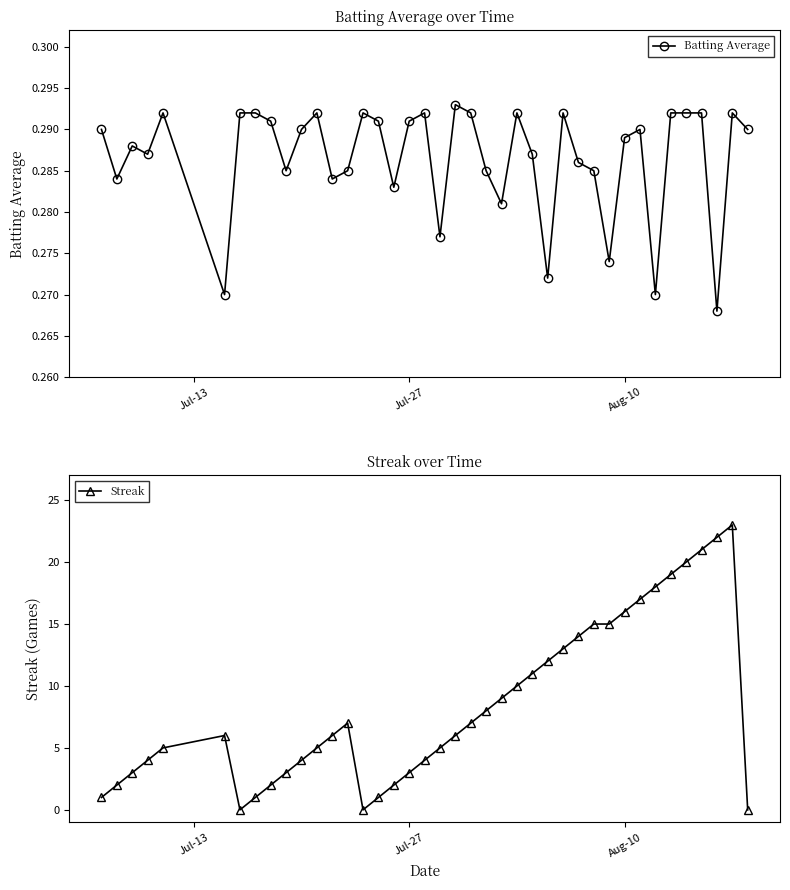

What is the average value of the Batting Average series?

0.3